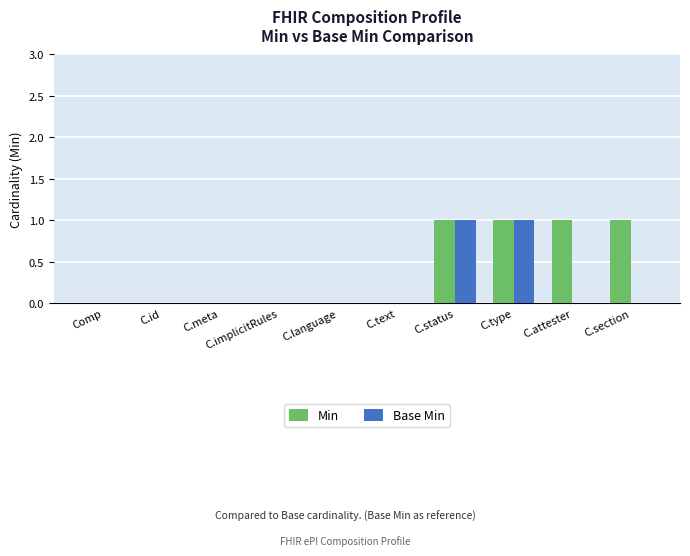

What is the sum of all Min values?

4